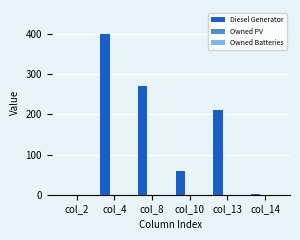

Which category has the highest value across all series?

col_4